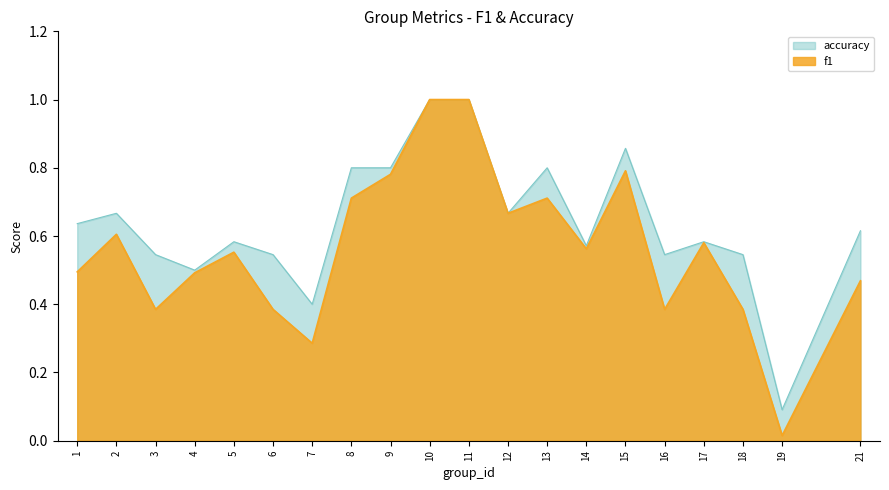

At which label does accuracy reach its minimum?

19